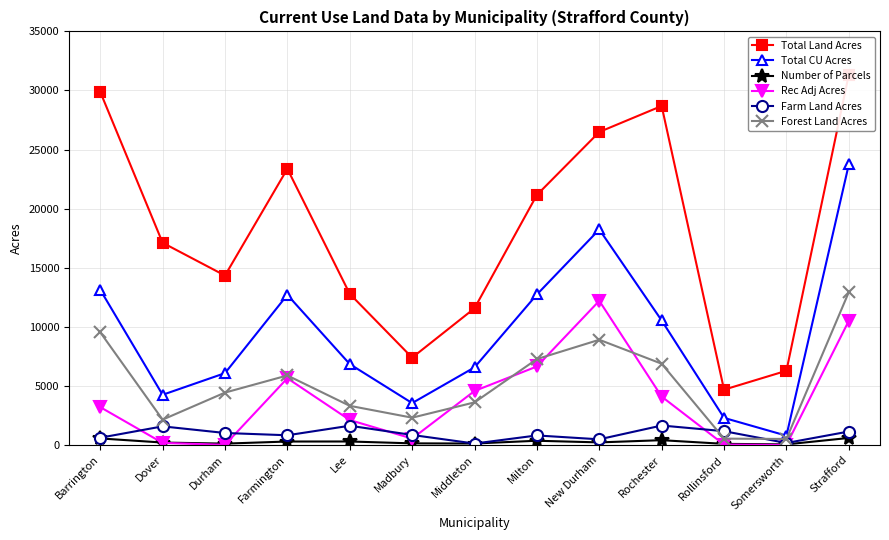

Which has a higher value, Strafford or Rochester?

Strafford